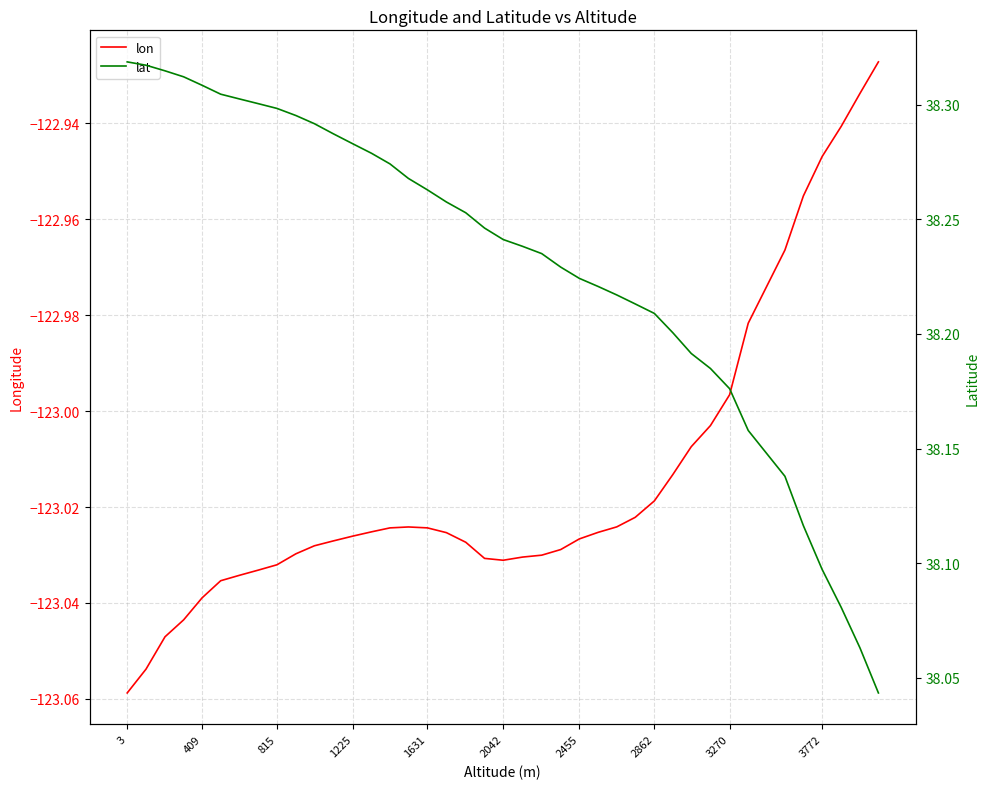

At how many categories does at least one series exceed -29?

40